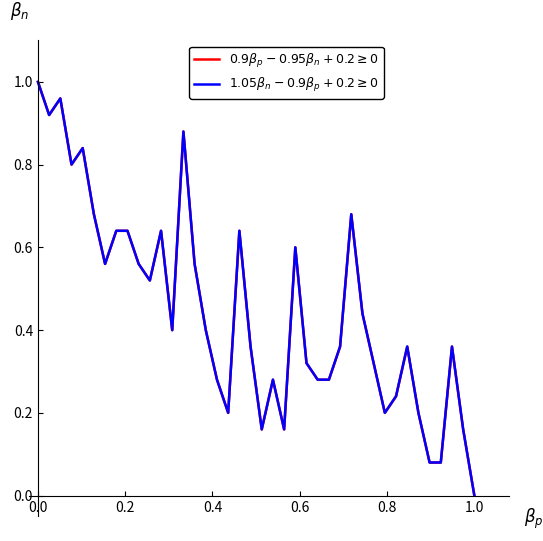

Is it true that $0.9\beta_p - 0.95\beta_n + 0.2 \geq 0$ equals 0.4 at 21?

False